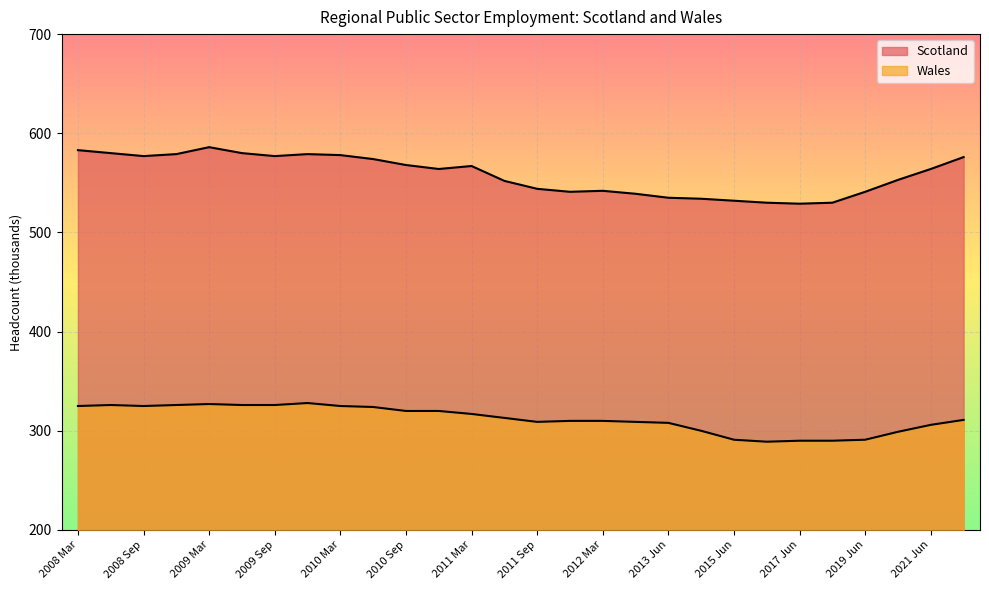

Reading left to right, extract all data points from this chart.

Scotland: 2008 Mar=583	2008 Jun=580	2008 Sep=577	2008 Dec=579	2009 Mar=586	2009 Jun=580	2009 Sep=577	2009 Dec=579	2010 Mar=578	2010 Jun=574	2010 Sep=568	2010 Dec=564	2011 Mar=567	2011 Jun=552	2011 Sep=544	2011 Dec=541	2012 Mar=542	2012 Jun=539	2013 Jun=535	2014 Jun=534	2015 Jun=532	2016 Jun=530	2017 Jun=529	2018 Jun=530	2019 Jun=541	2020 Jun=553	2021 Jun=564	2022 Jun=576
Wales: 2008 Mar=325	2008 Jun=326	2008 Sep=325	2008 Dec=326	2009 Mar=327	2009 Jun=326	2009 Sep=326	2009 Dec=328	2010 Mar=325	2010 Jun=324	2010 Sep=320	2010 Dec=320	2011 Mar=317	2011 Jun=313	2011 Sep=309	2011 Dec=310	2012 Mar=310	2012 Jun=309	2013 Jun=308	2014 Jun=300	2015 Jun=291	2016 Jun=289	2017 Jun=290	2018 Jun=290	2019 Jun=291	2020 Jun=299	2021 Jun=306	2022 Jun=311